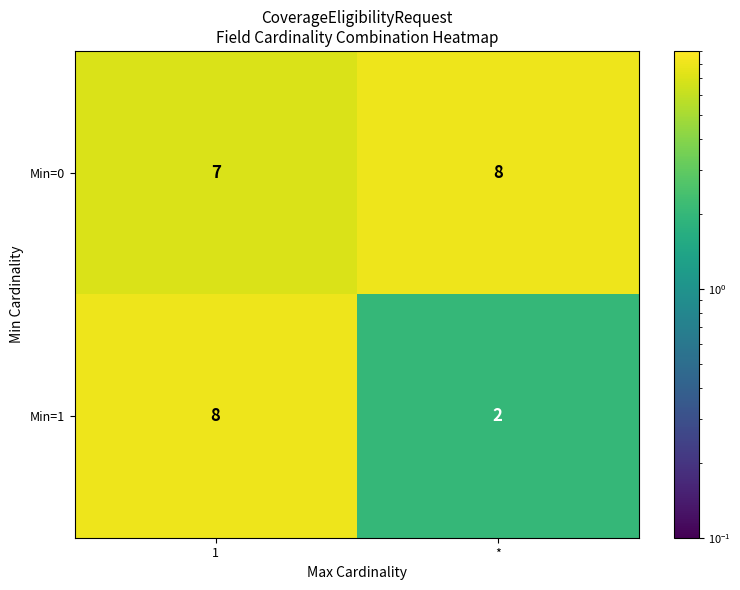

What is the spread (max minus min) of values at *?

6